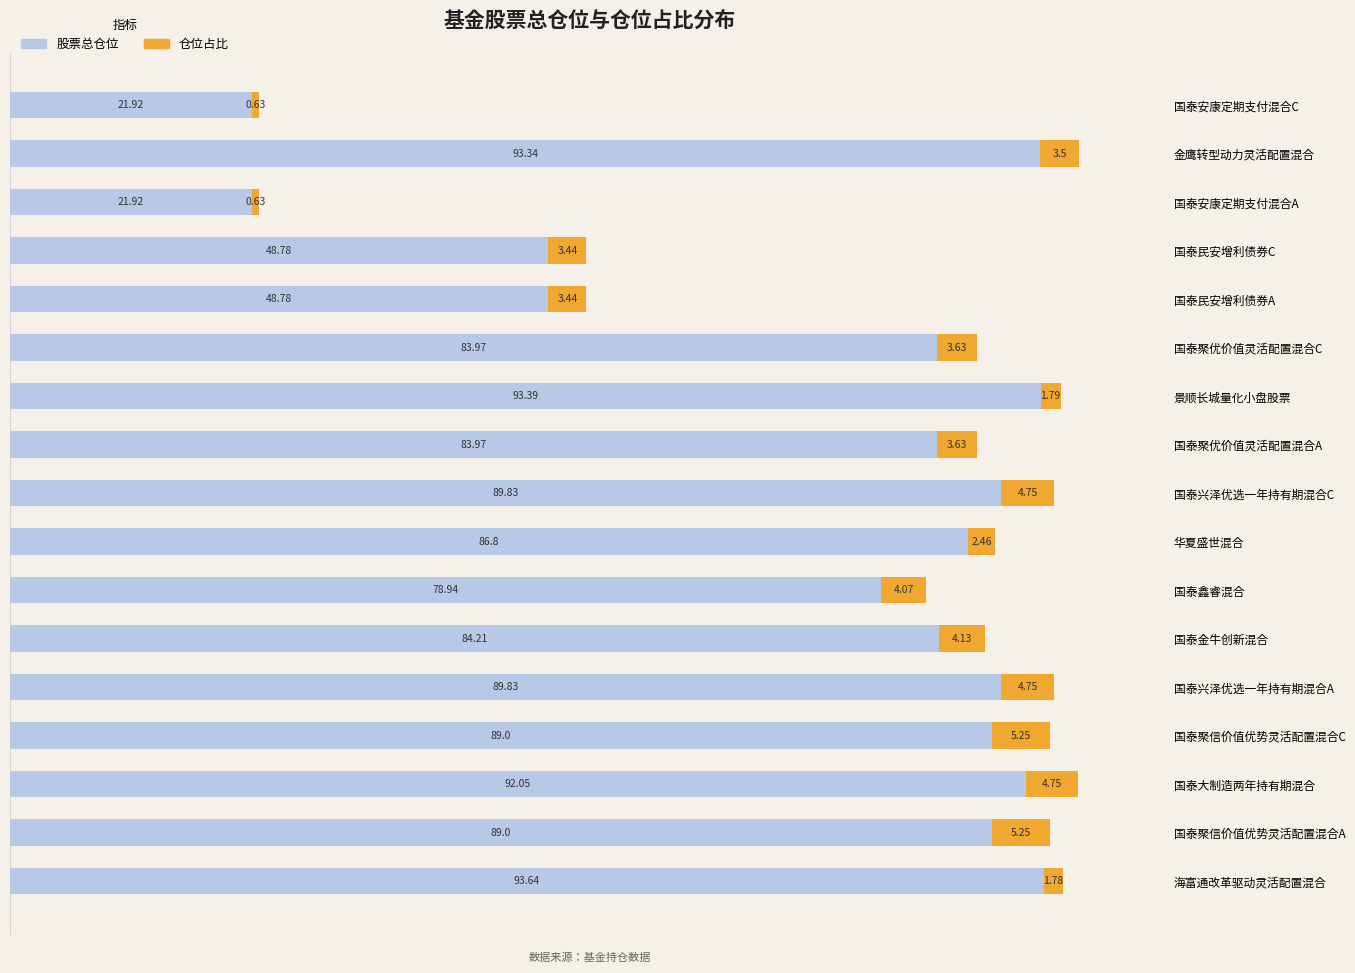

What is the difference between the 股票总仓位 values at 国泰安康定期支付混合A and 华夏盛世混合?

64.9